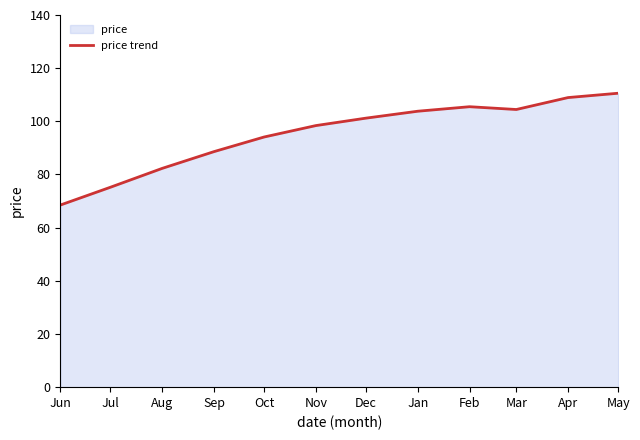

Where is the data nearest to the value 89?

Sep